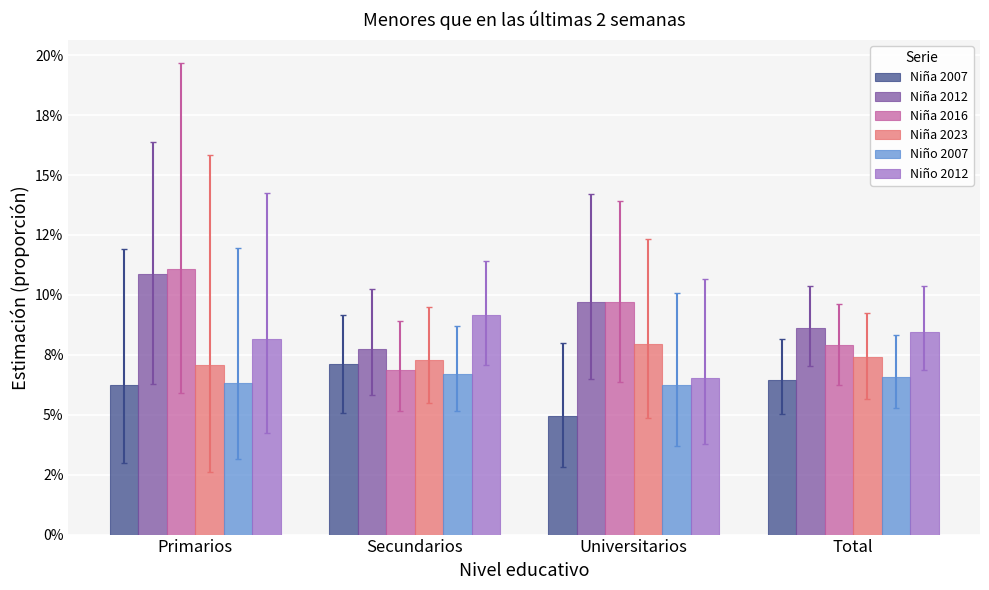

At which label does Niña 2007 reach its peak?

Secundarios